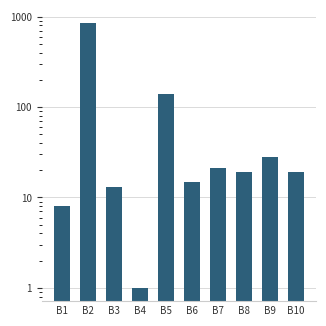

At which category does the chart reach its peak across all series?

B2